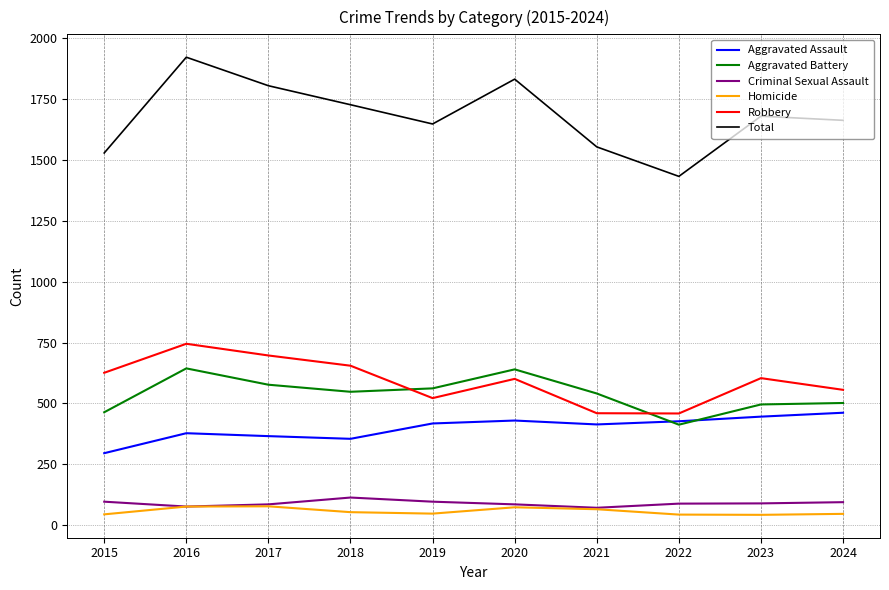

True or false: Aggravated Assault and Homicide cross at least once.

False